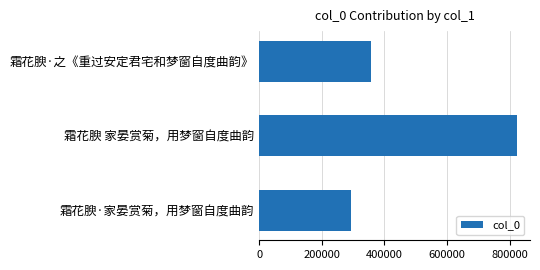

What is the ratio of the value at 霜花腴·家晏赏菊，用梦窗自度曲韵 to the value at 霜花腴 家晏赏菊，用梦窗自度曲韵?

0.4